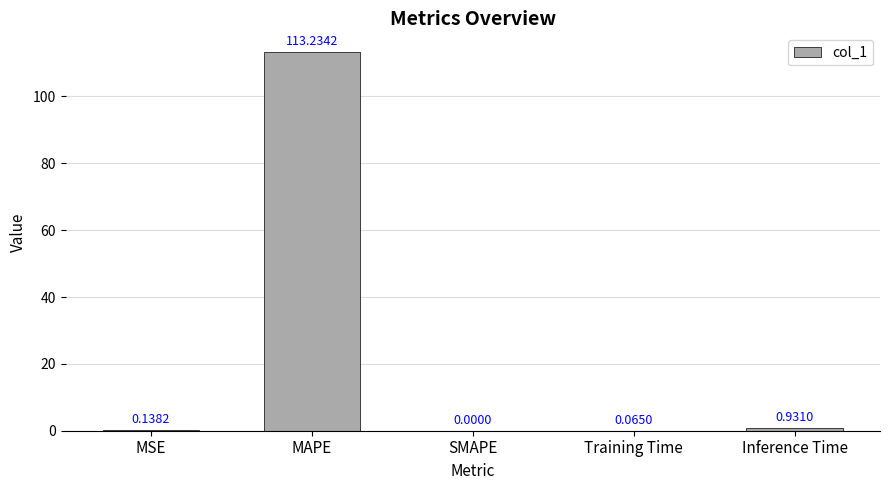

At which label is the value closest to 56?

Inference Time